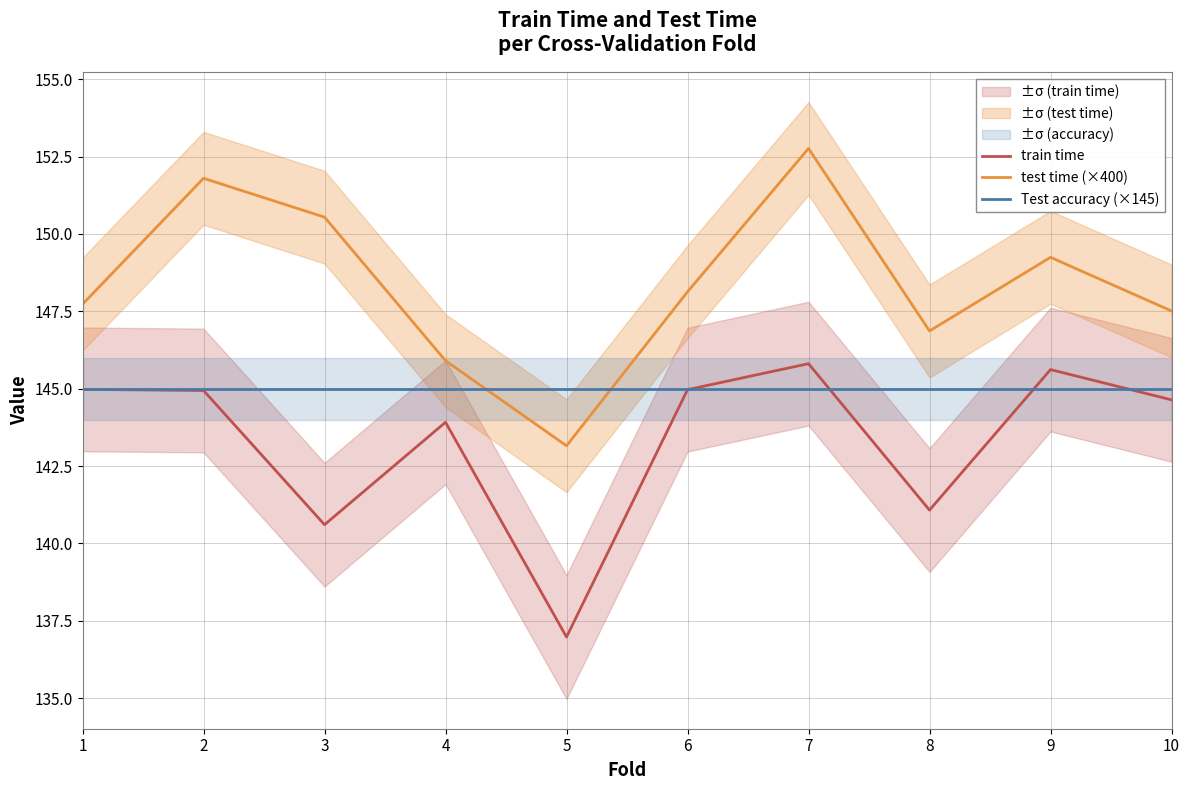

What is the maximum value shown in the chart?

152.8